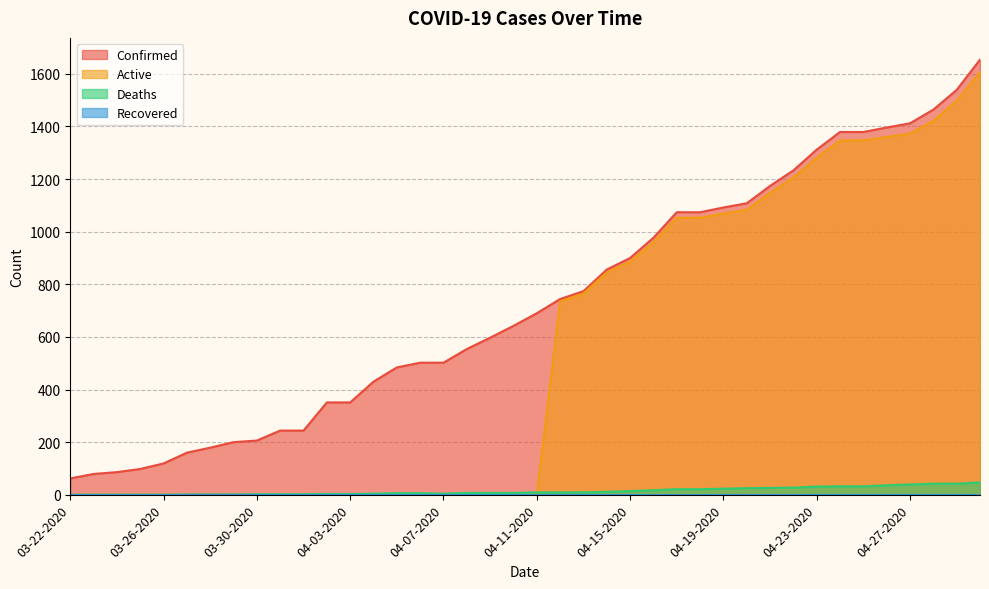

True or false: Deaths and Confirmed cross at least once.

False